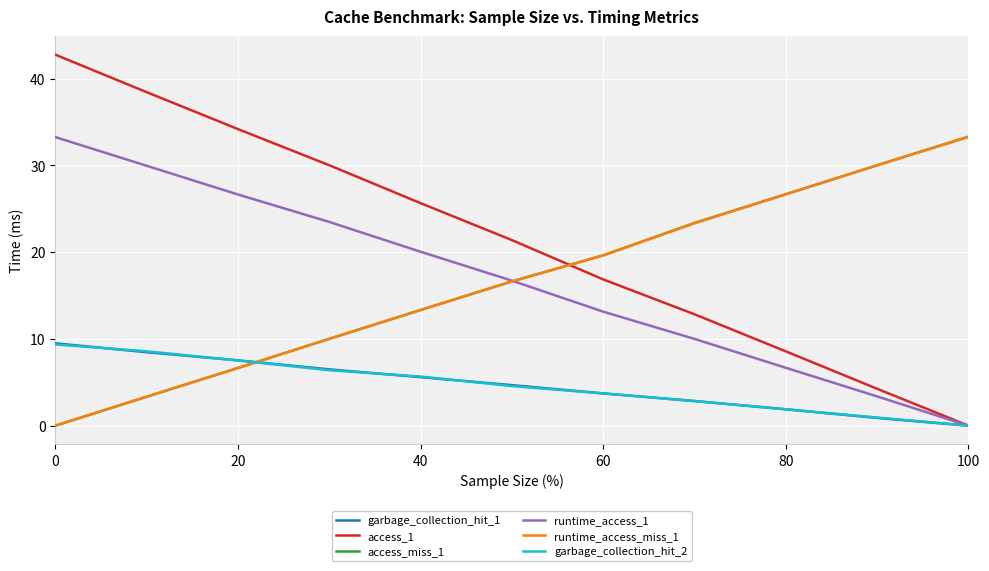

After their last crossing, which series has the higher values: garbage_collection_hit_1 or access_miss_1?

access_miss_1